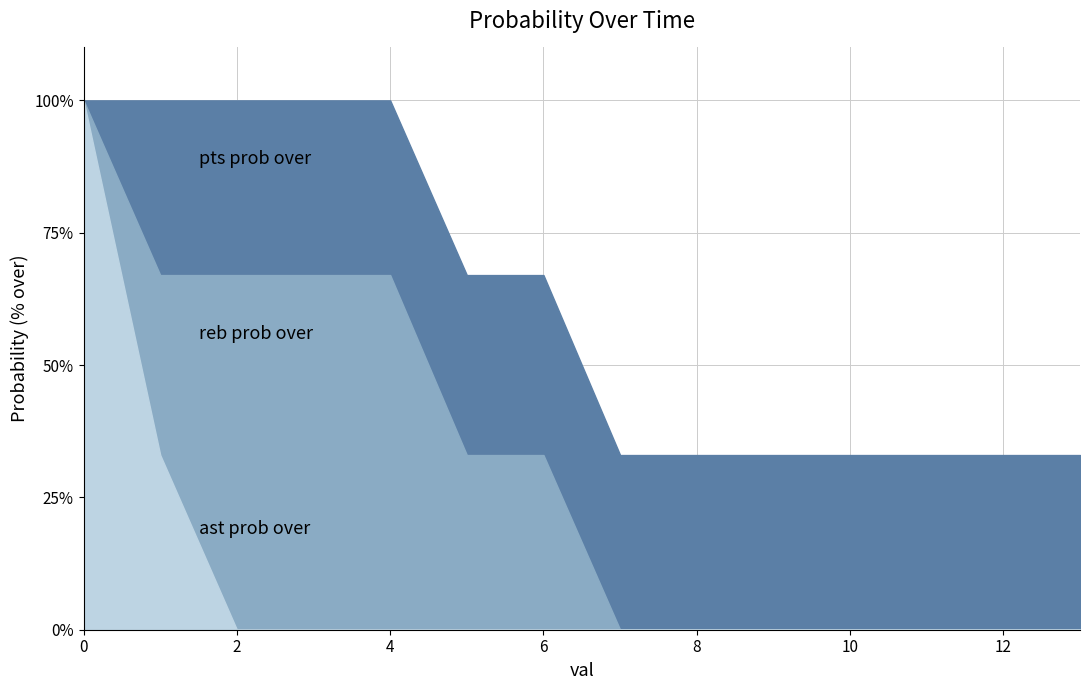

What is the greatest value displayed?

100